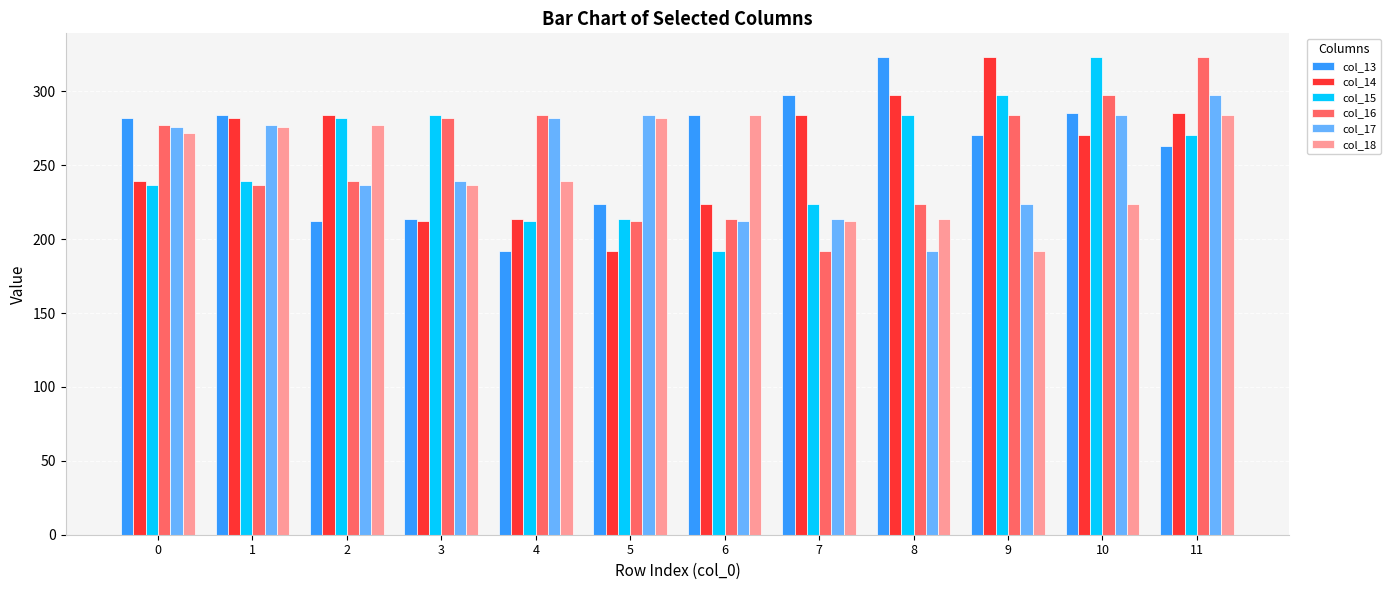

True or false: col_18 has a value of 74.0 at 1.

False